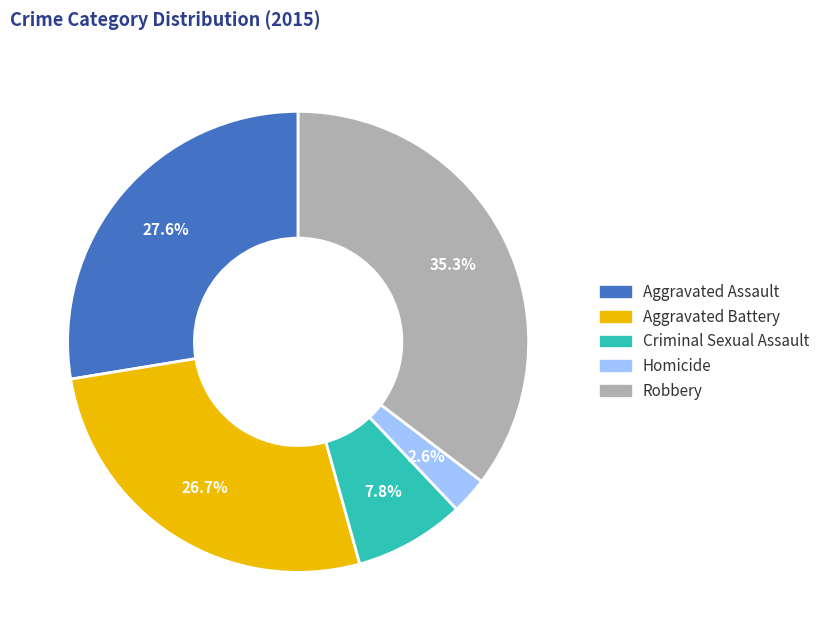

Approximately how many times larger is the value at Aggravated Assault compared to Robbery?

0.8